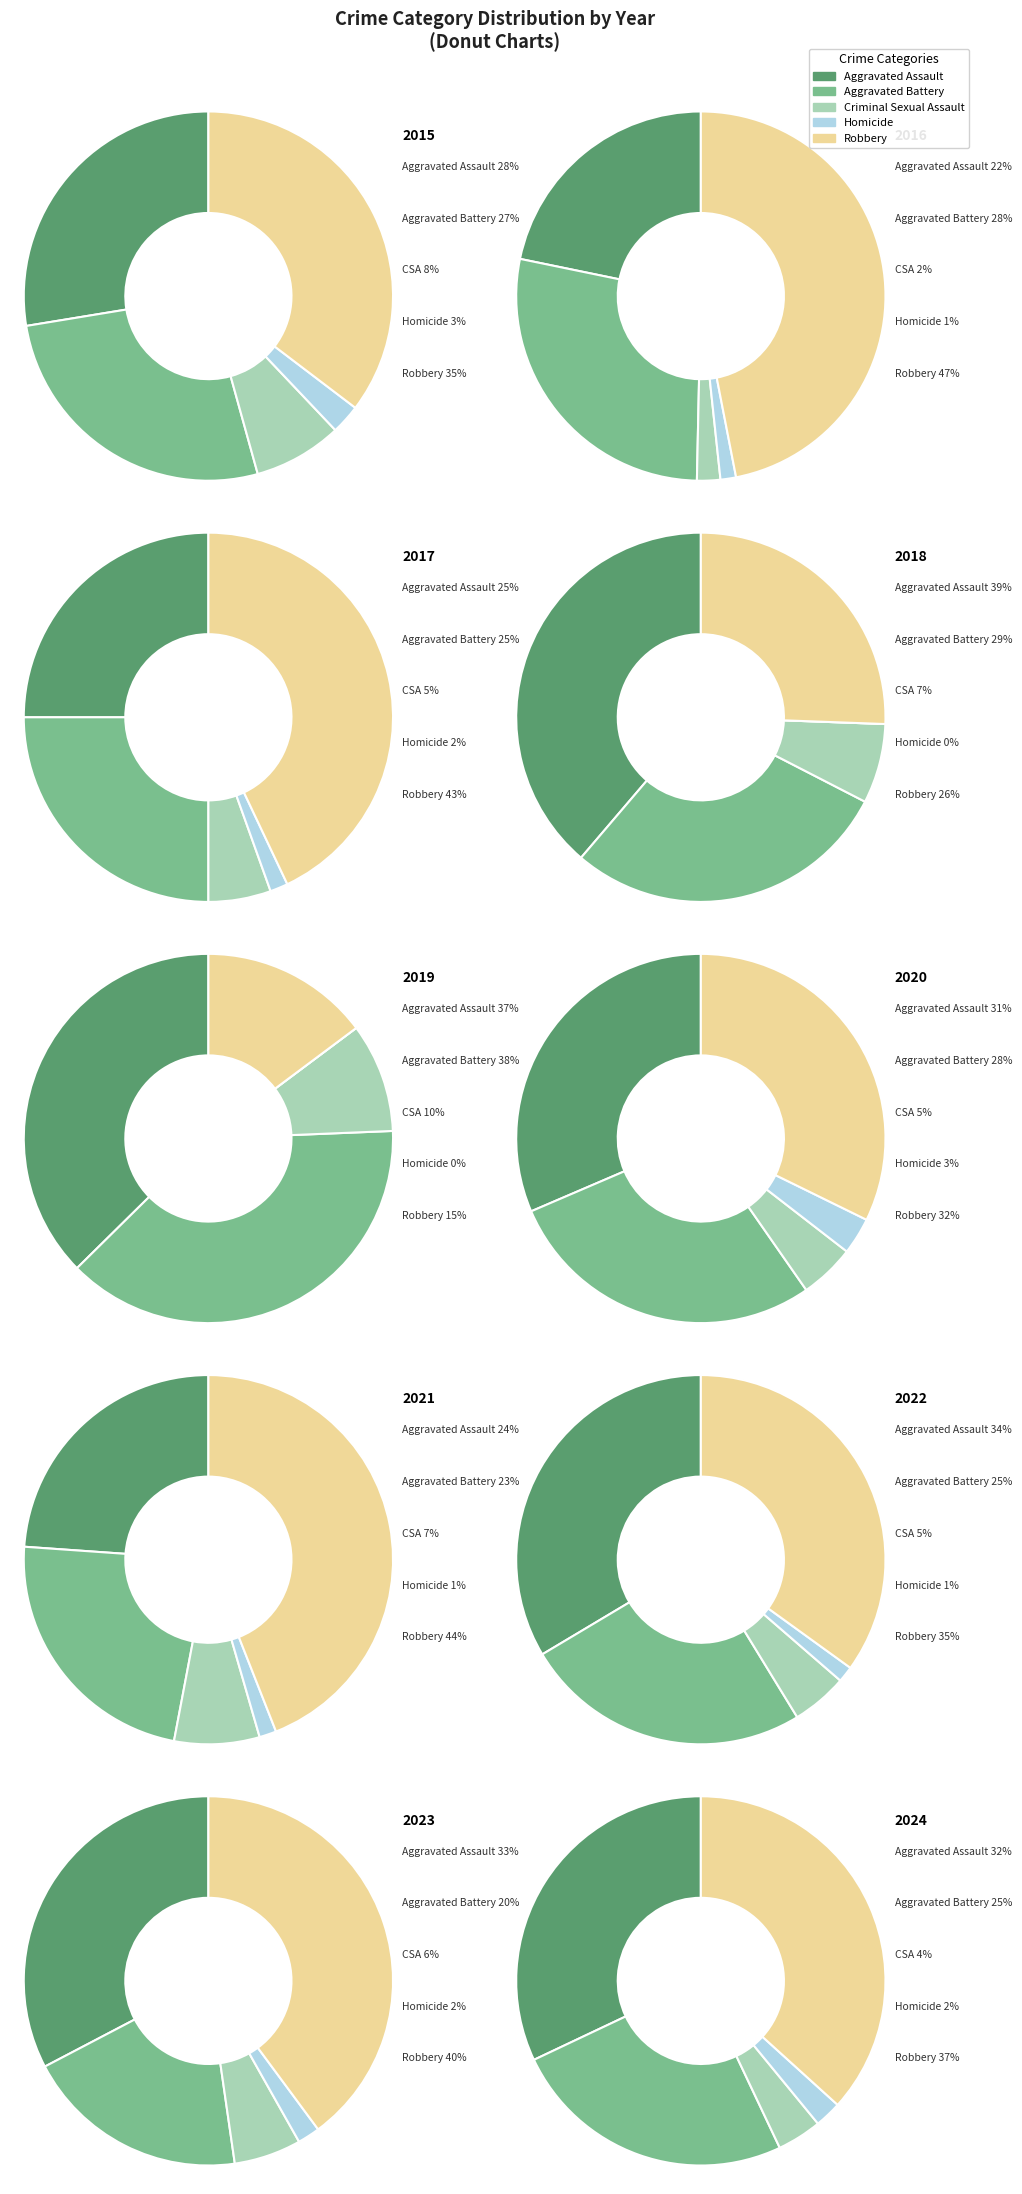

What percentage is the 2023 slice, to the nearest percent?

14%